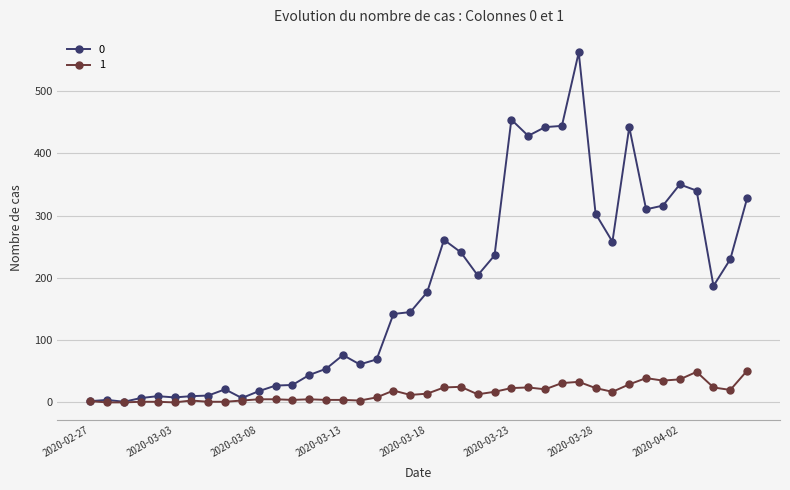

True or false: 1 has more than 2 interior local peaks.

True